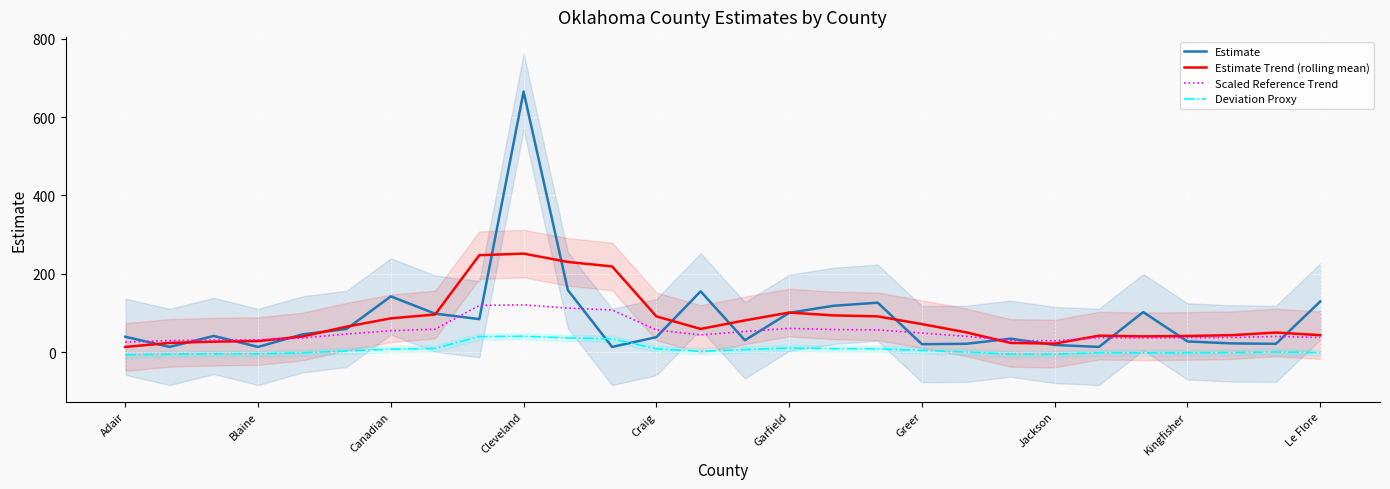

What is the maximum value for Scaled Reference Trend?

120.5